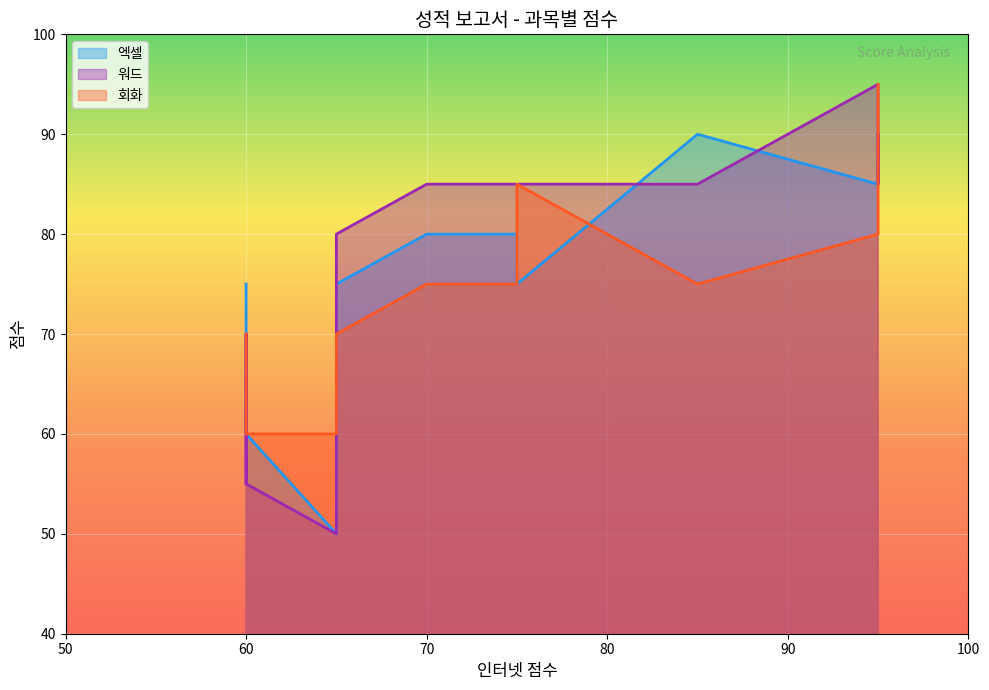

What is the lowest value of the 엑셀 series?

50